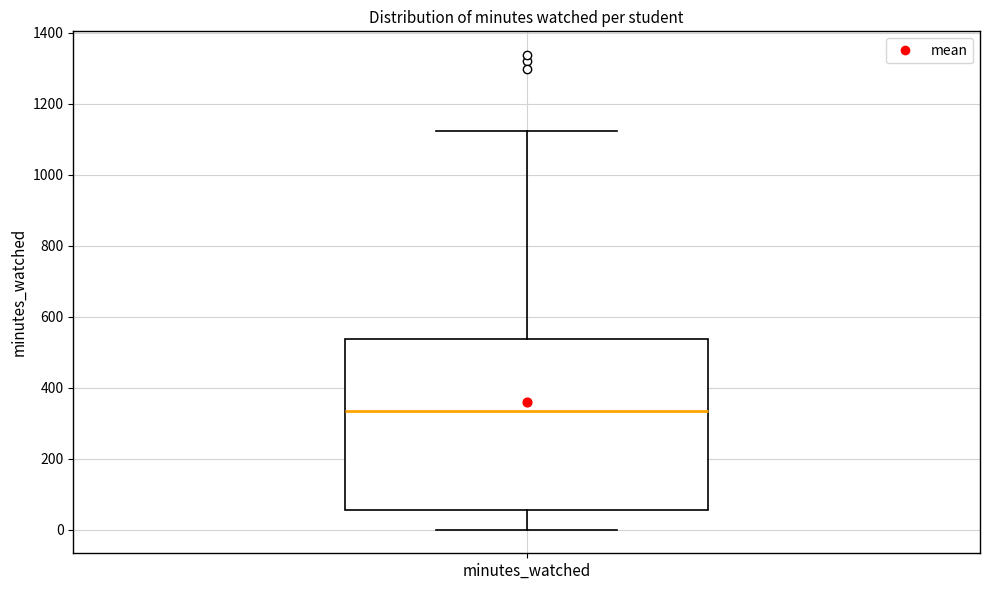

Where is the upper edge of the box for minutes_watched on the y-axis? The values are not printed on the chart, so give them approximately, as read against the axis.

540